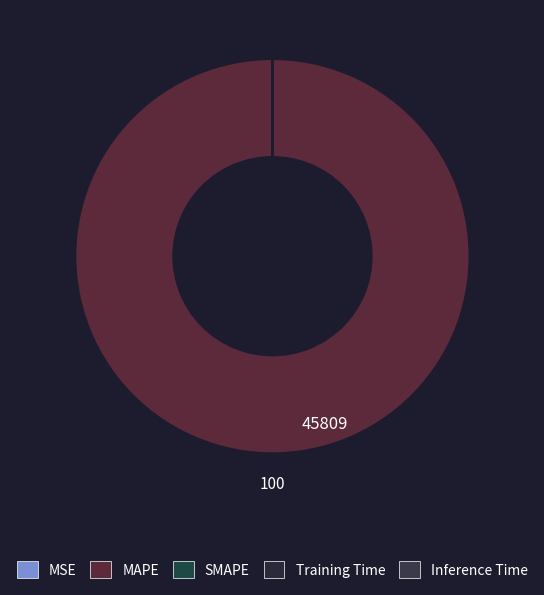

What is the smallest slice in the pie chart?

MSE